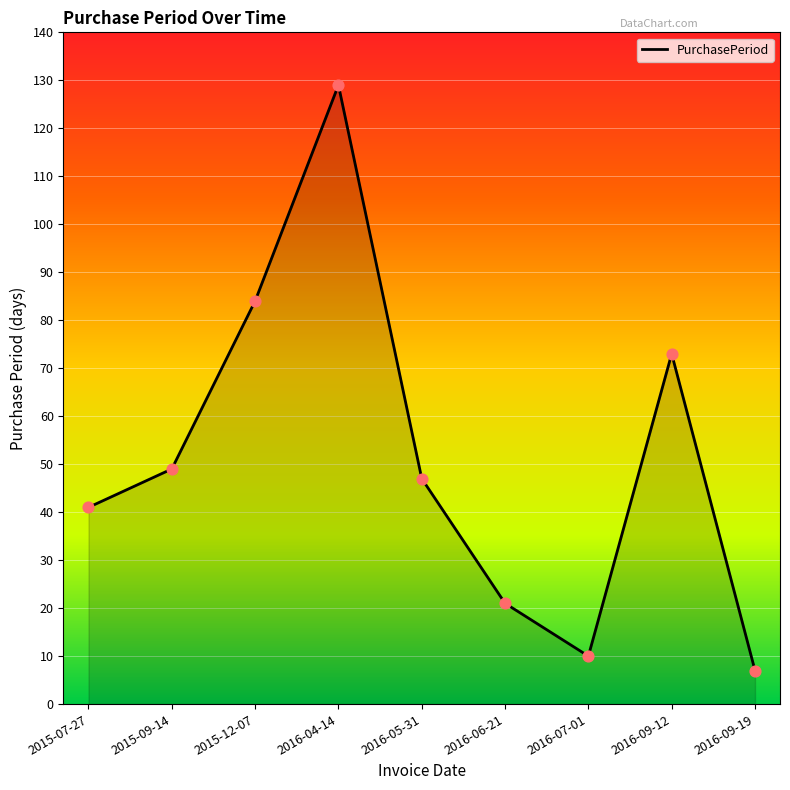

What is the change in value from 2015-12-07 to 2016-06-21?

-63